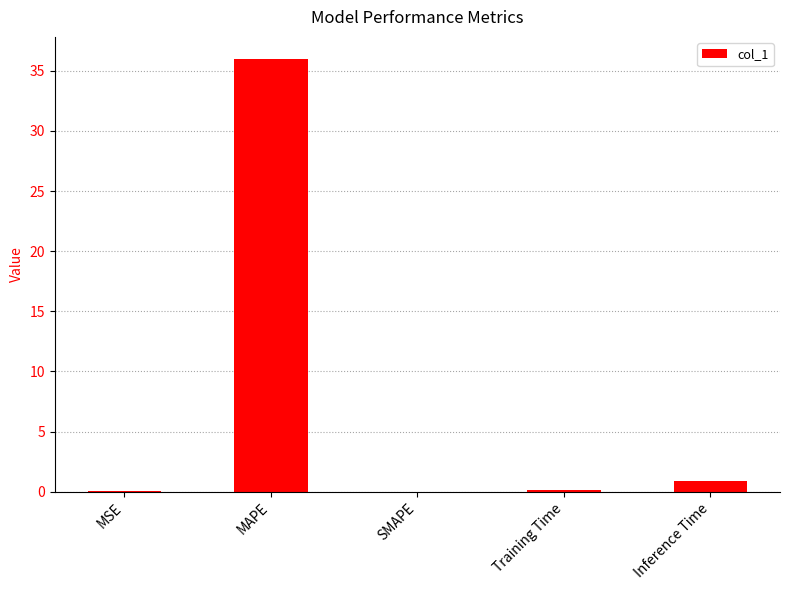

What is the sum of the values at Inference Time and SMAPE?

0.9